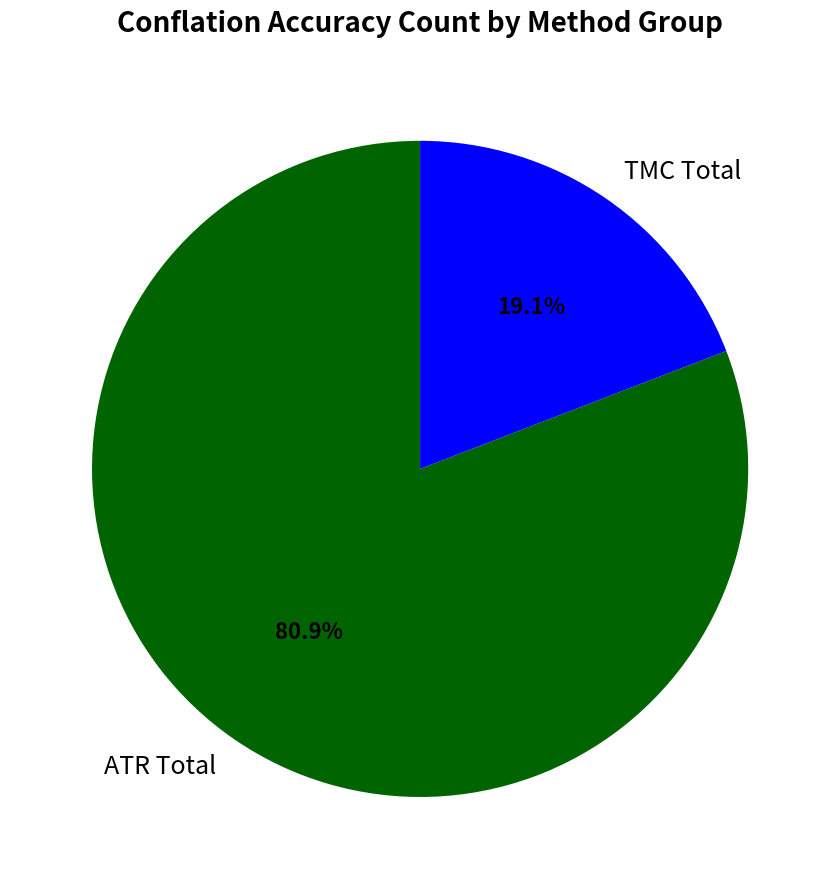

Rank the categories by value from lowest to highest.

TMC Total, ATR Total